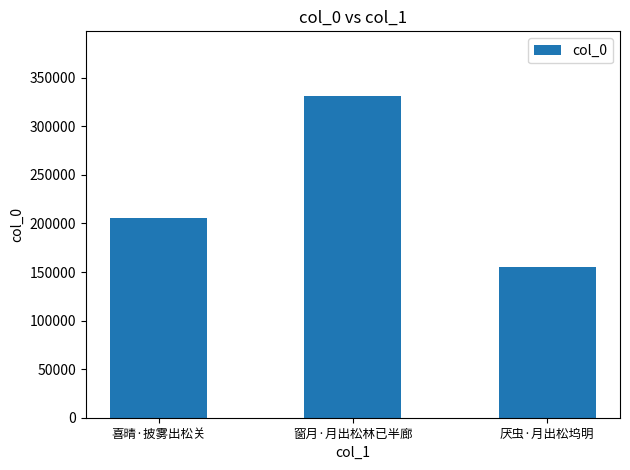

The chart shows a value of 74829 at 厌虫·月出松坞明. True or false?

False